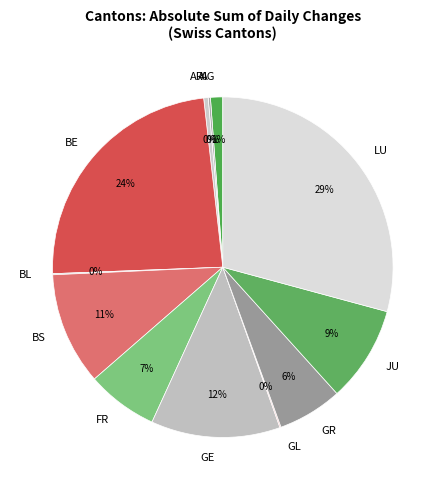

What percentage is the GR slice, to the nearest percent?

6%